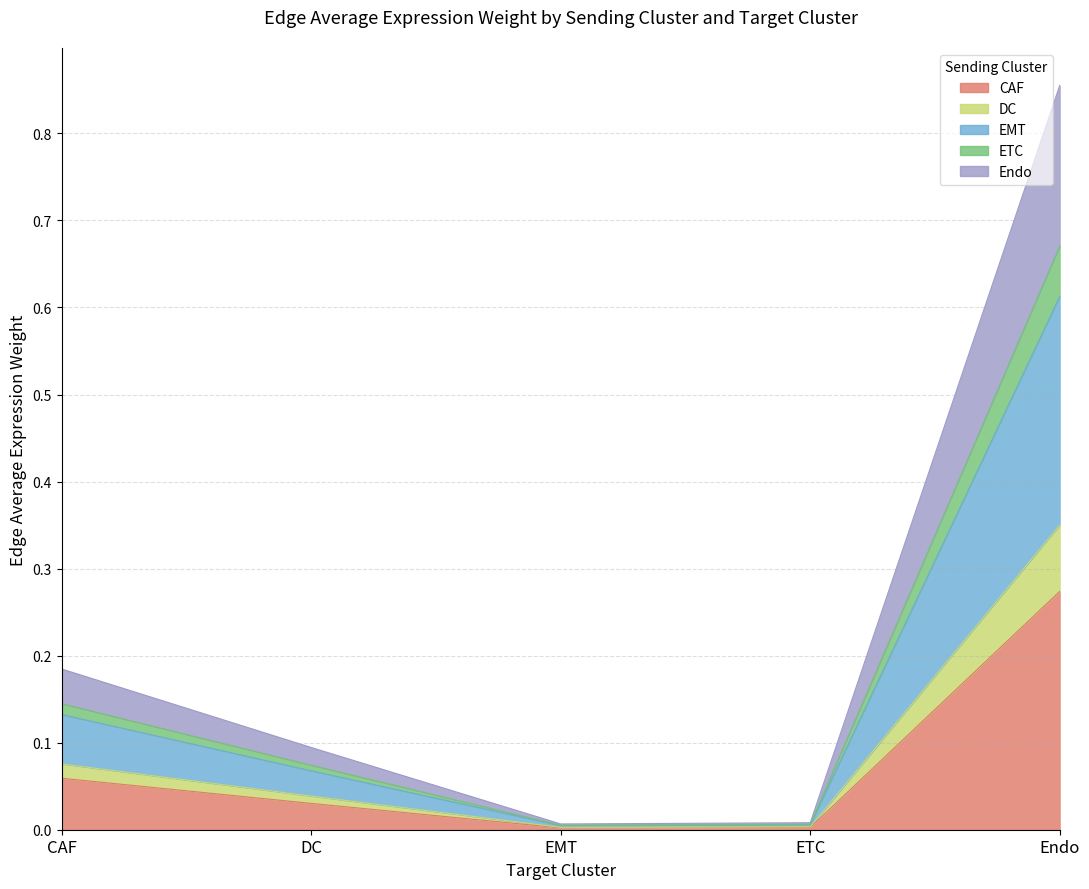

At which category is the sum across all series the highest?

Endo